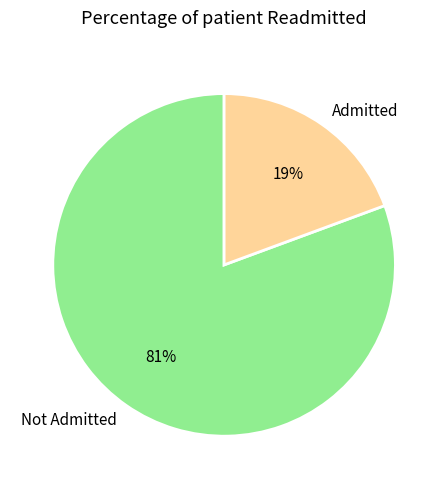

Rank the categories by value from lowest to highest.

Admitted, Not Admitted